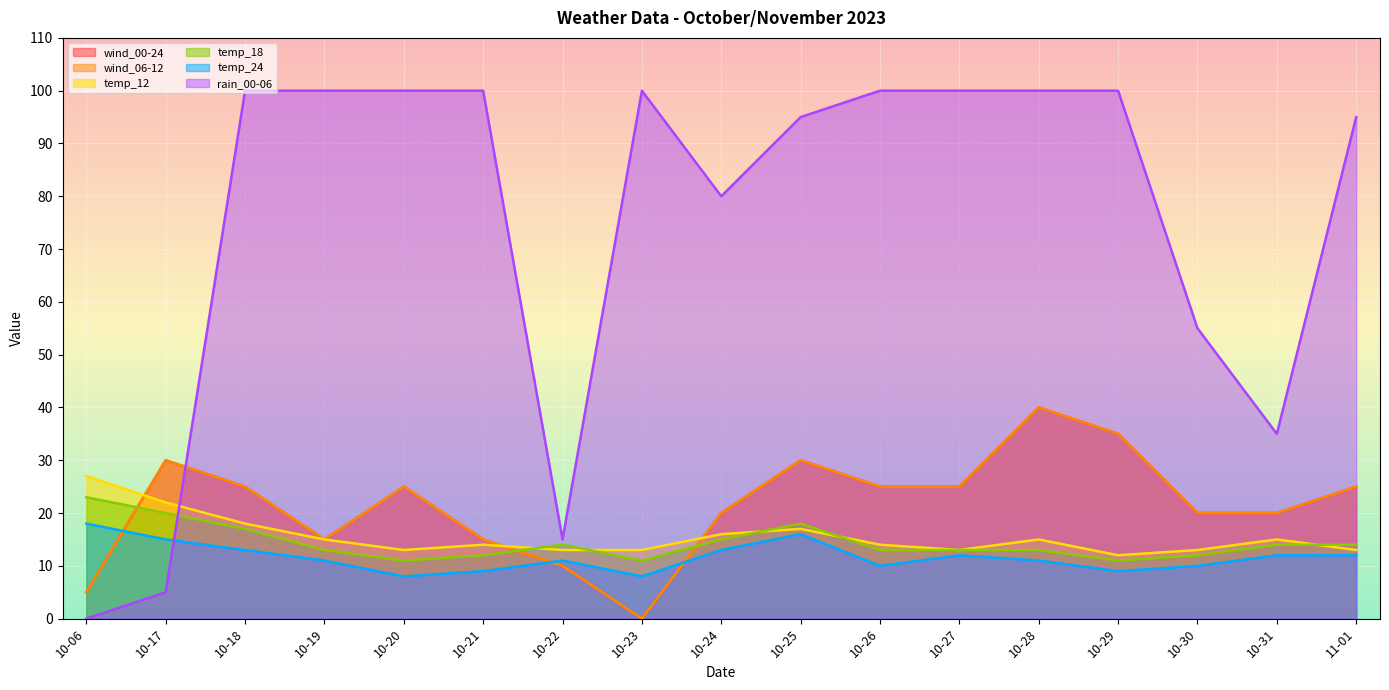

The temp_24 series shows 15 at 10-17. True or false?

True